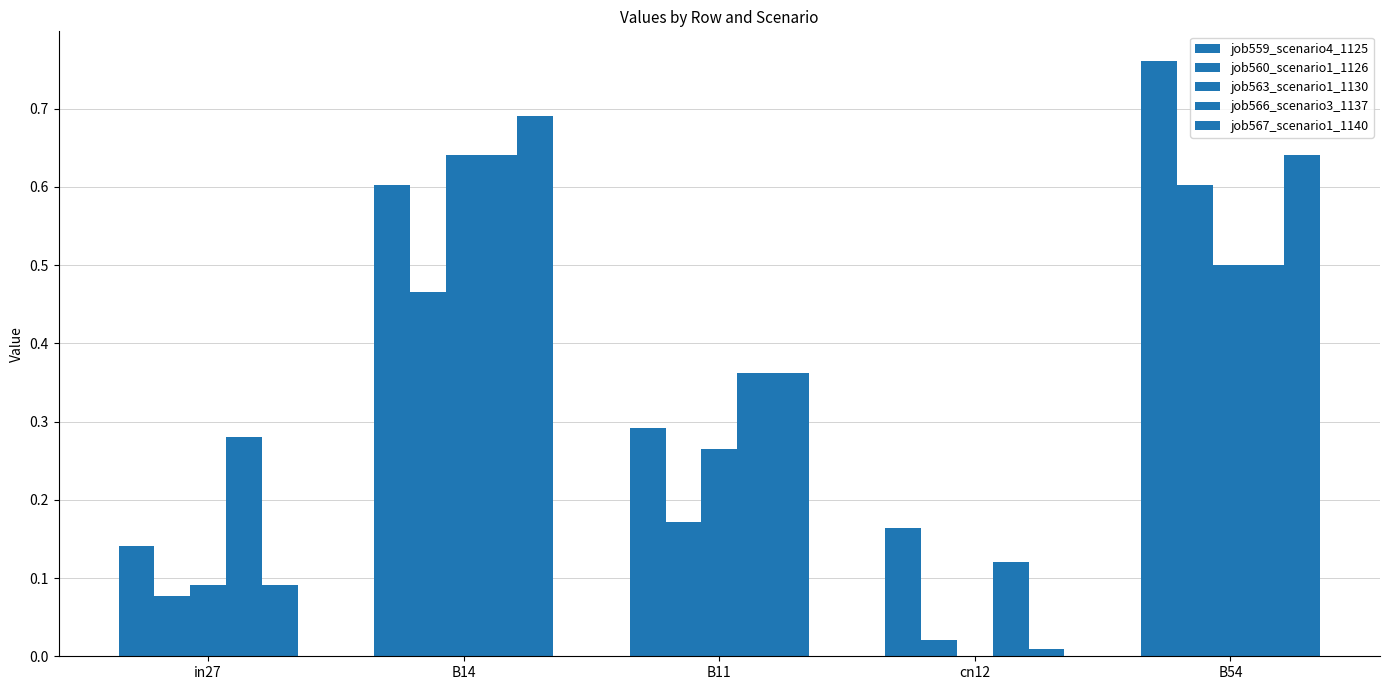

How many data points does each series have?

5